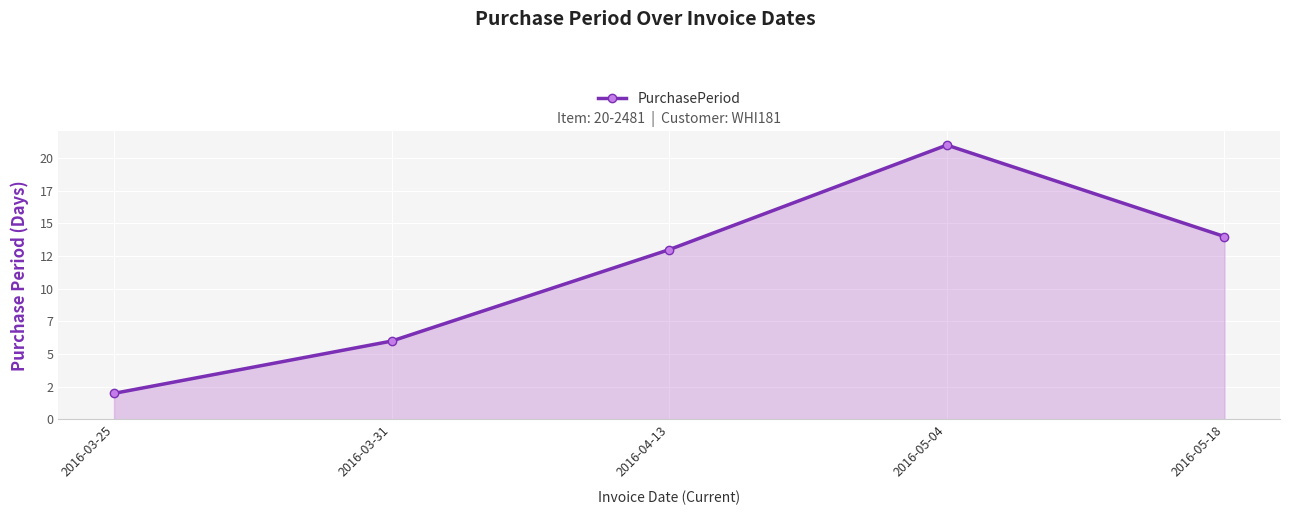

True or false: the data shows 2 at 2016-03-25.

True